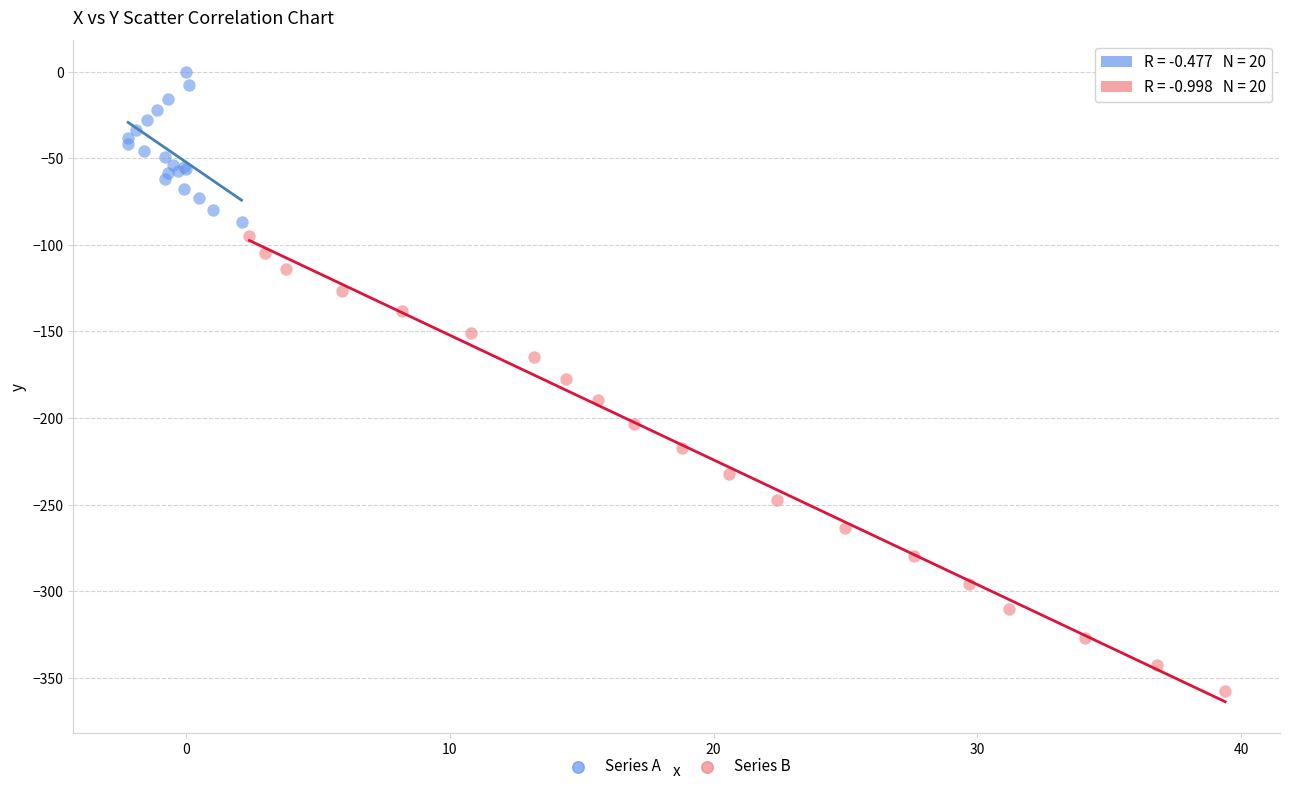

Which series contains the highest Y value?

Series A